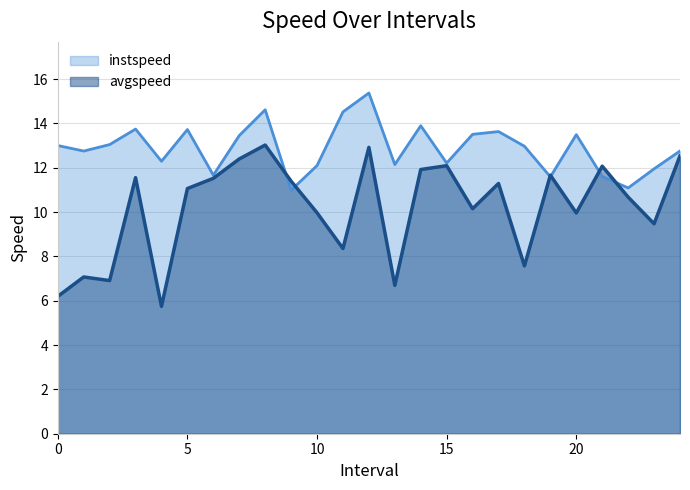

True or false: instspeed has more than 2 interior local peaks.

True